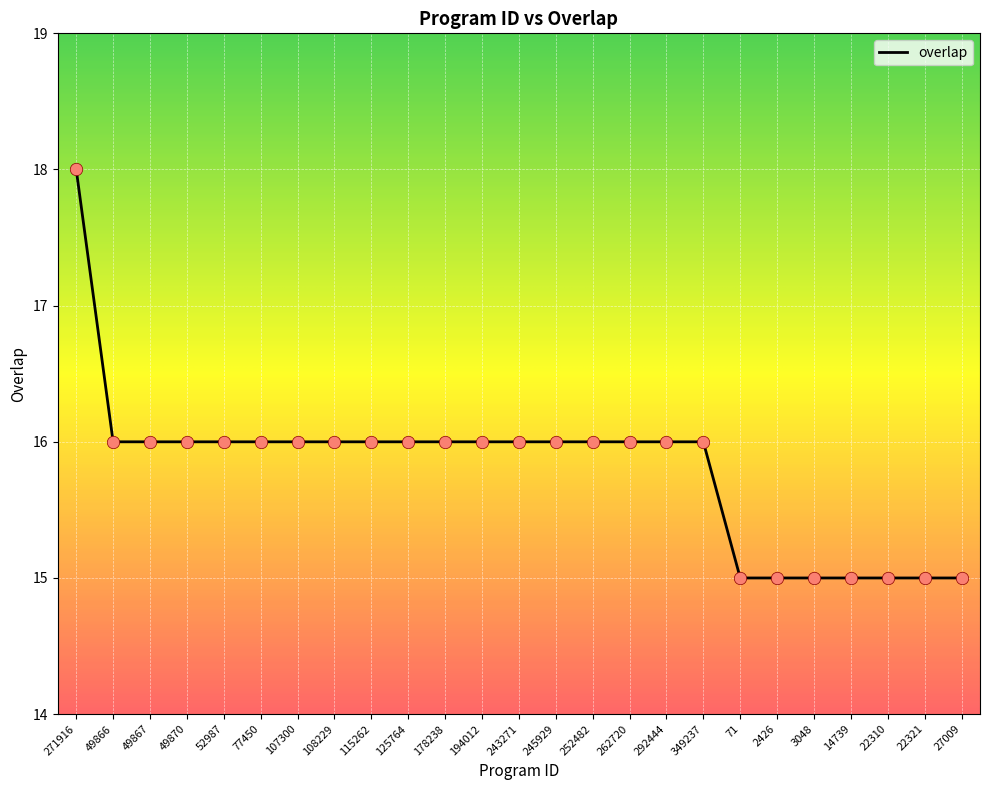

Approximately how many times larger is the value at 262720 compared to 252482?

1.0